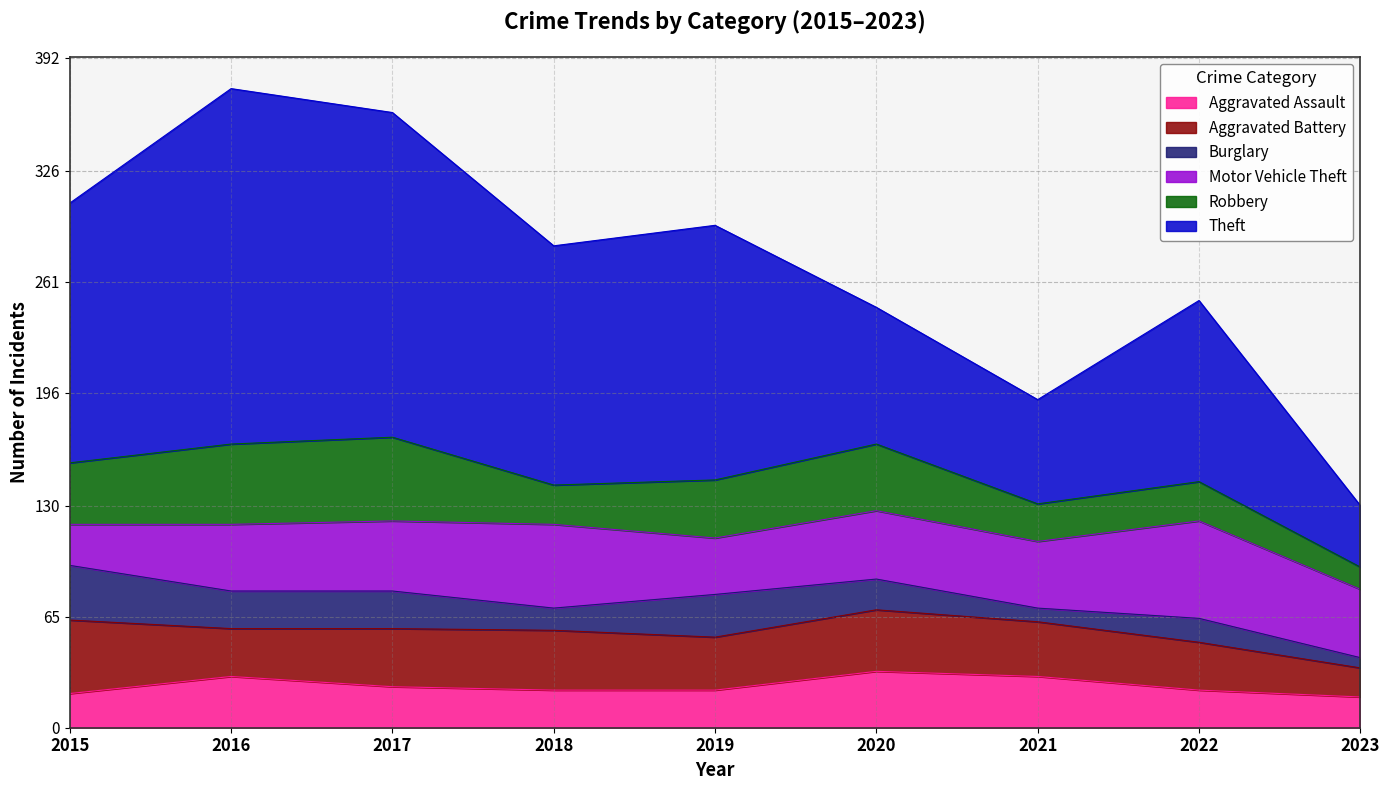

What are all the series names shown in the legend?

Aggravated Assault, Aggravated Battery, Burglary, Motor Vehicle Theft, Robbery, Theft